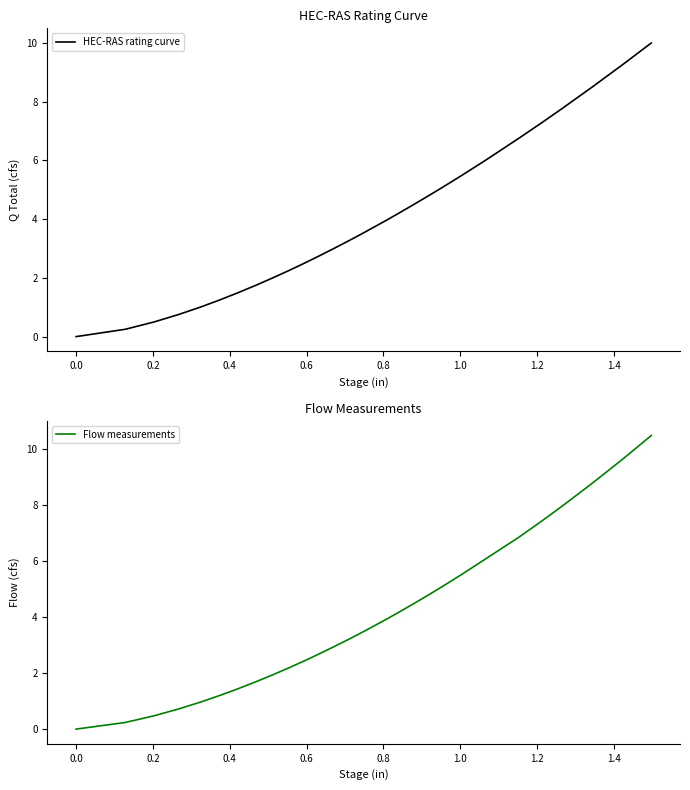

True or false: Flow measurements and HEC-RAS rating curve intersect in this chart.

False